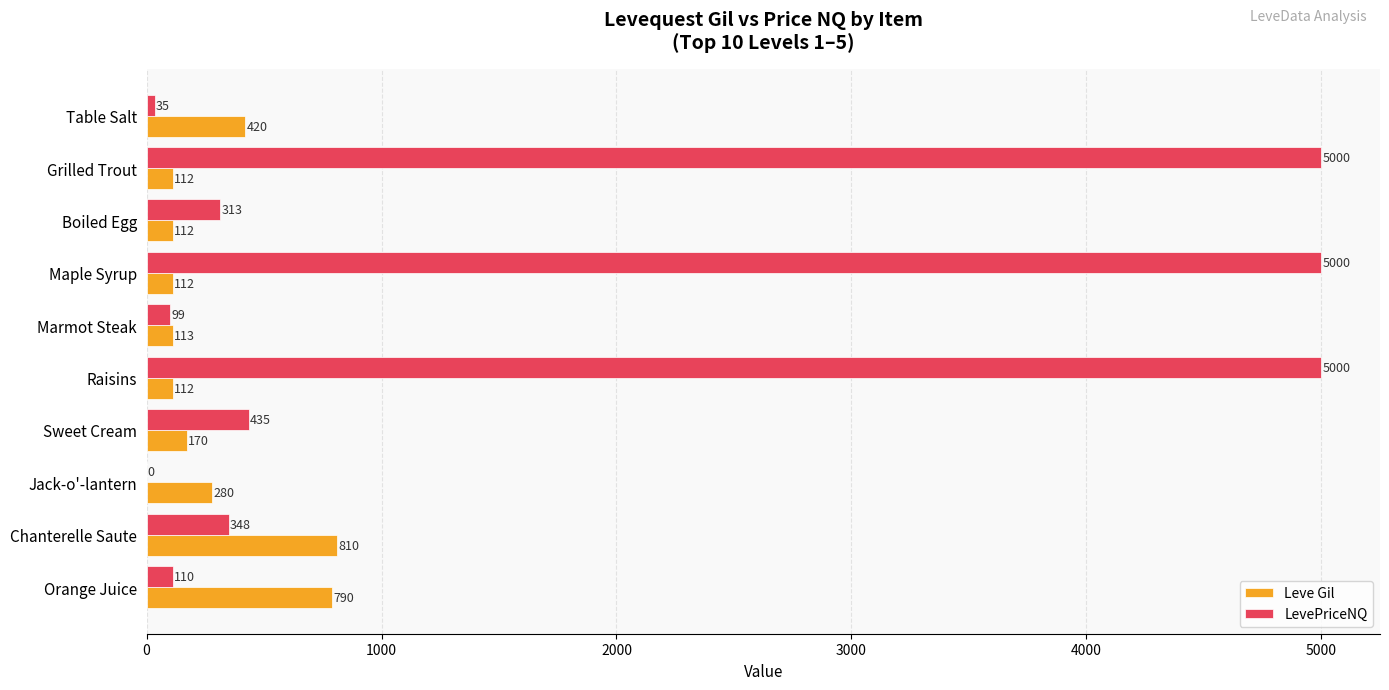

The value of Leve Gil at Table Salt is 420.0. True or false?

True